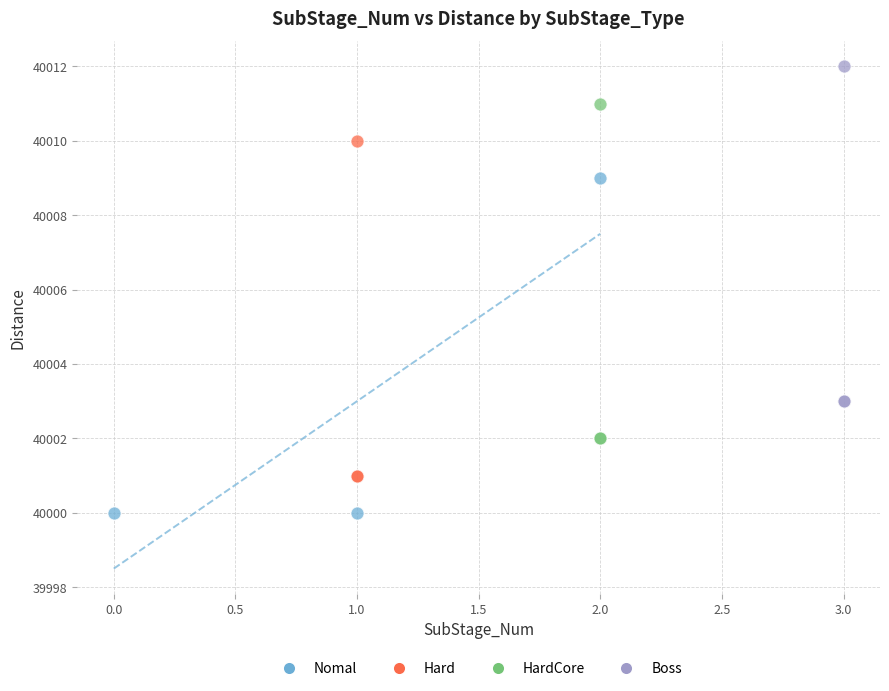

Which series contains the lowest Y value?

Nomal